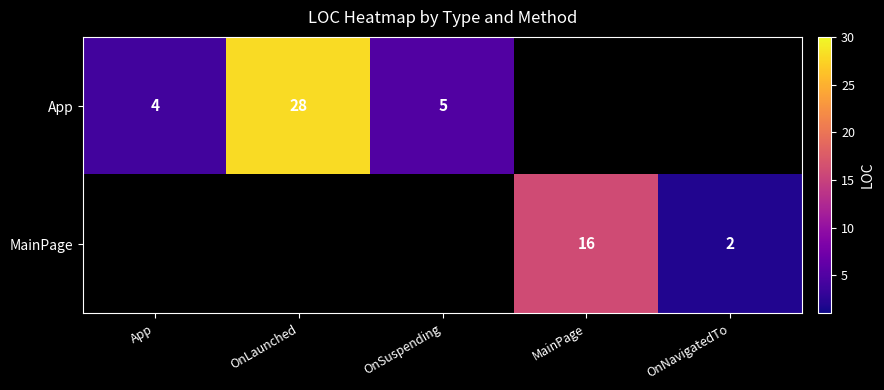

At how many categories does at least one series exceed 10?

2